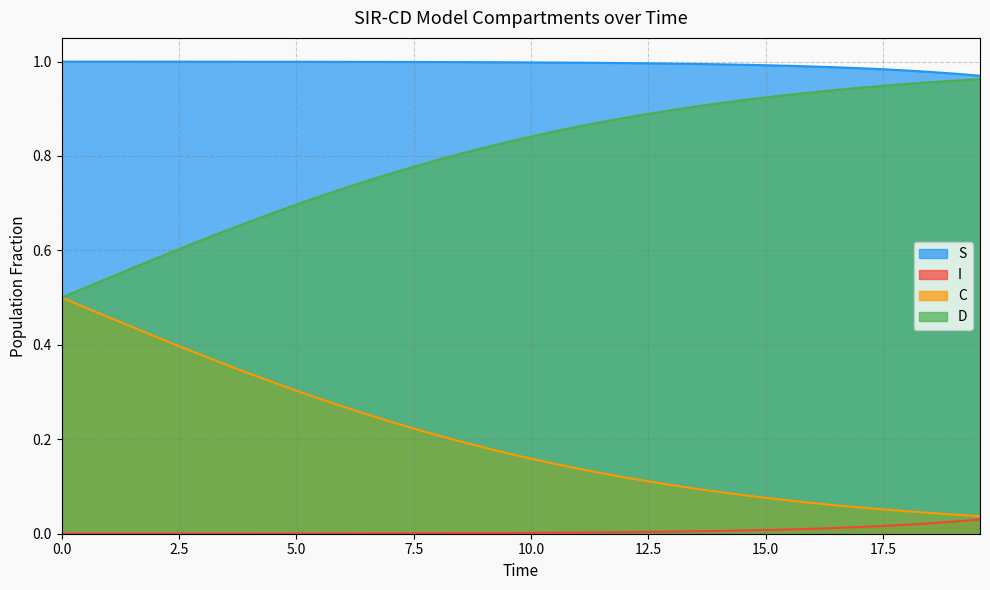

Which series has the largest total across all categories?

S